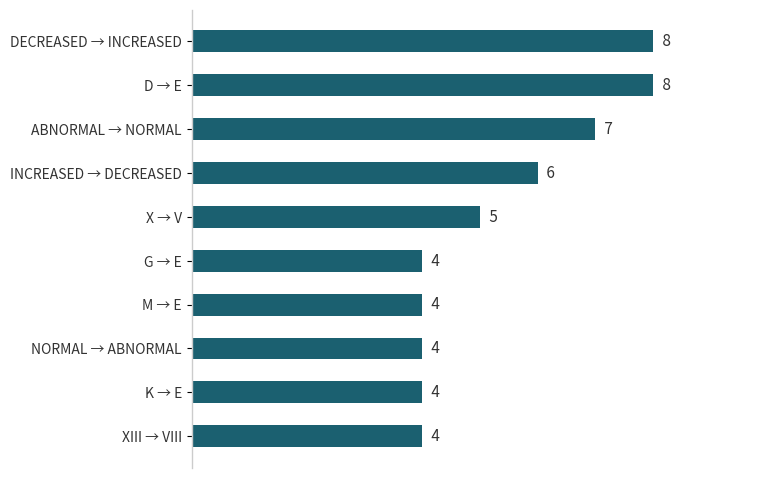

Which has a higher value, K → E or D → E?

D → E